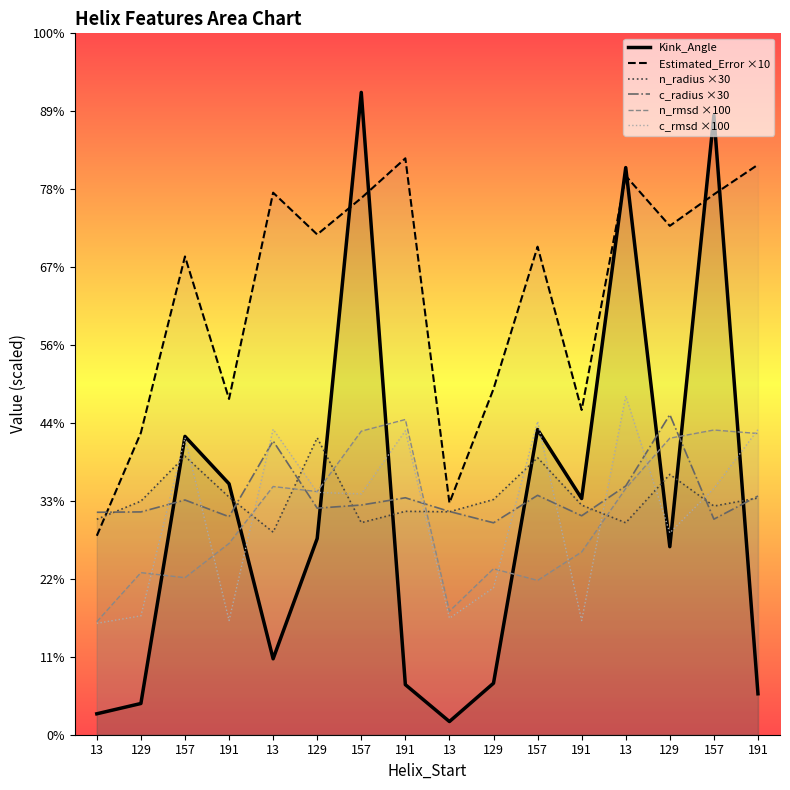

What is the difference between the c_radius ×30 values at 157 and 129?

20.7